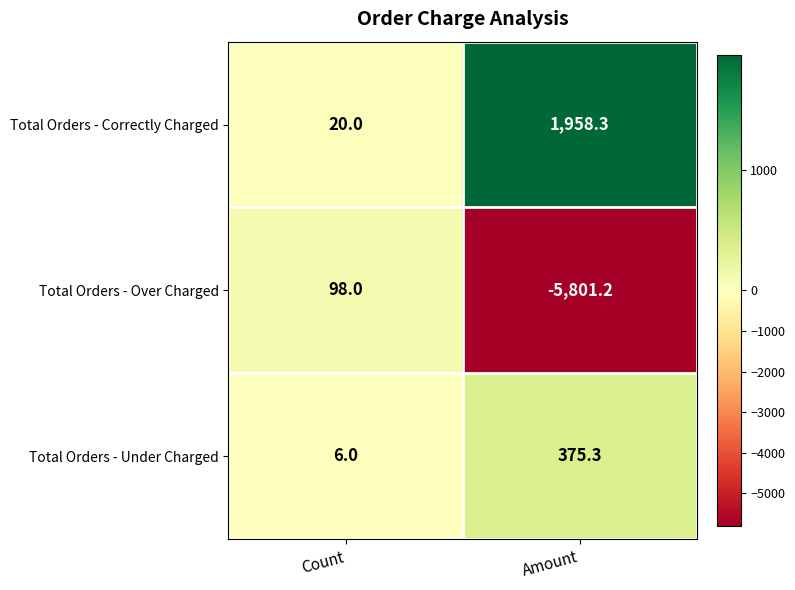

How many series are shown in this chart?

3